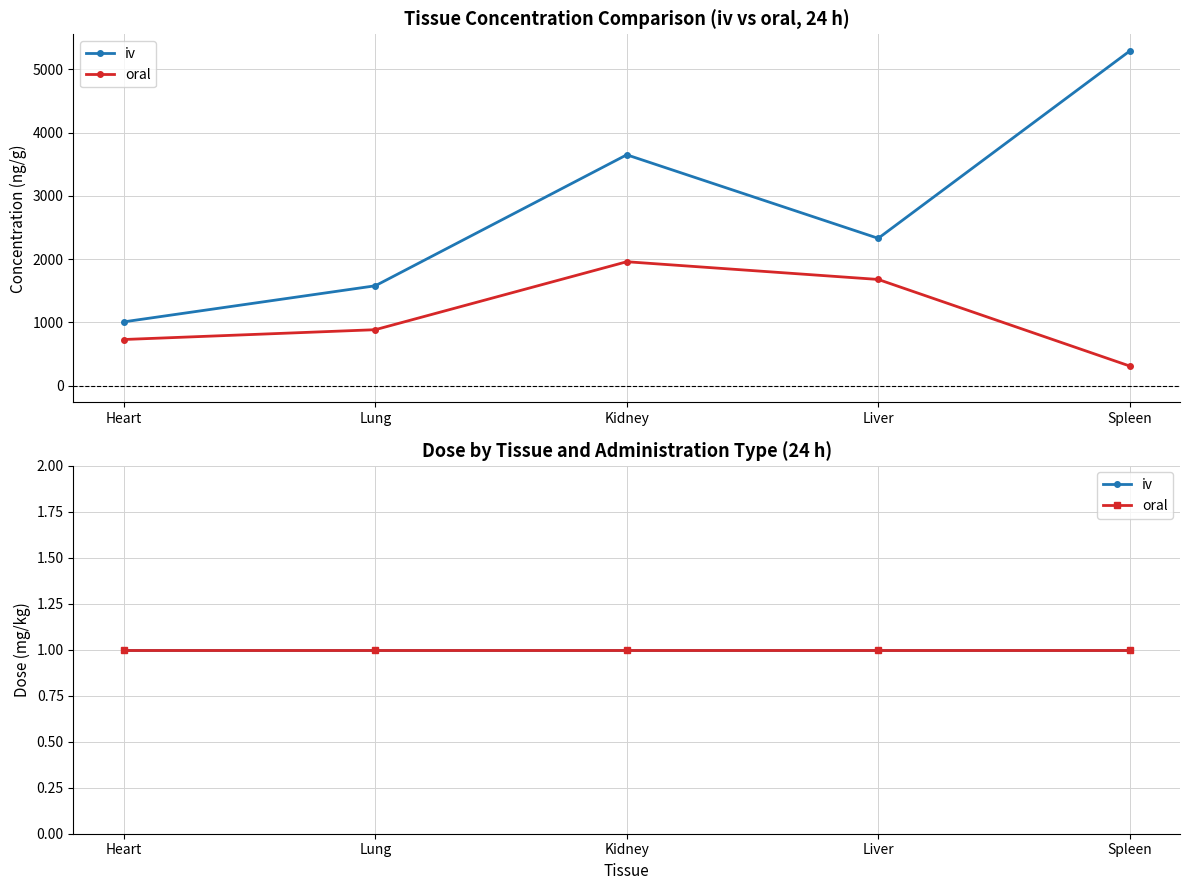

Which label corresponds to the largest value in the chart?

Spleen